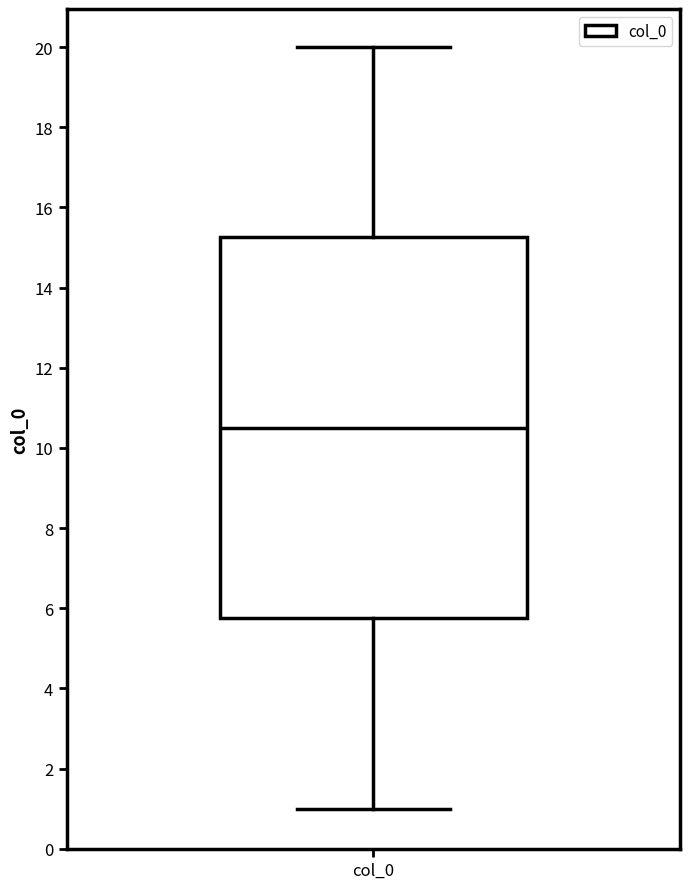

Where does the median line of the box for col_0 sit on the y-axis? The values are not printed on the chart, so give them approximately, as read against the axis.

10.6